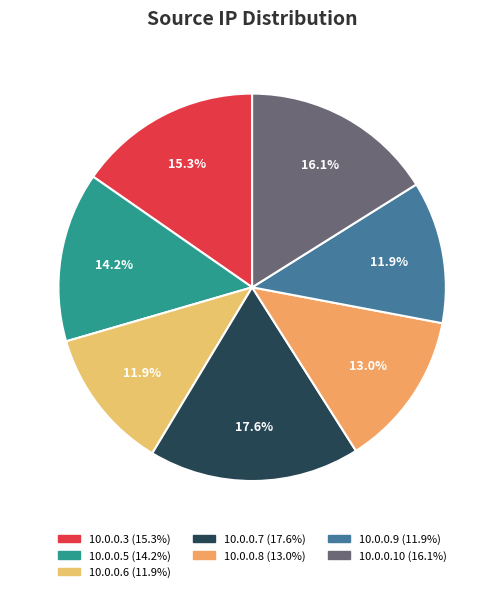

How many segments does this pie chart have?

7